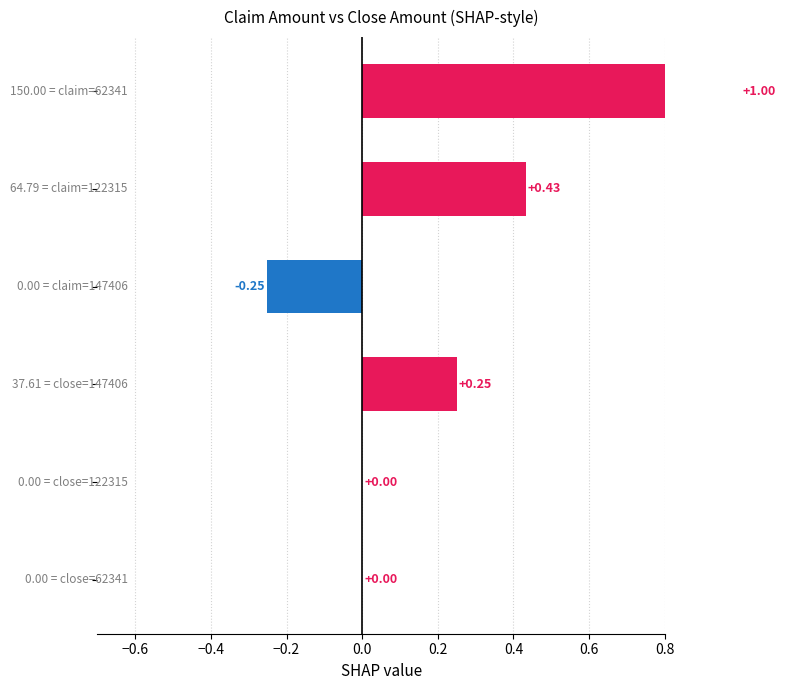

What is the maximum value shown in the chart?

1.0